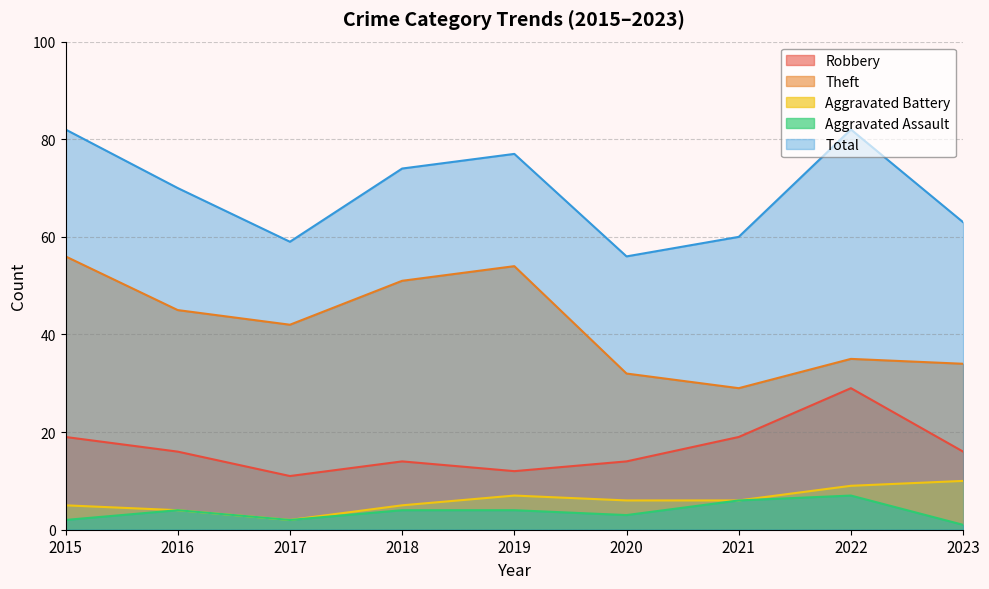

At which category does the chart reach its minimum across all series?

2023